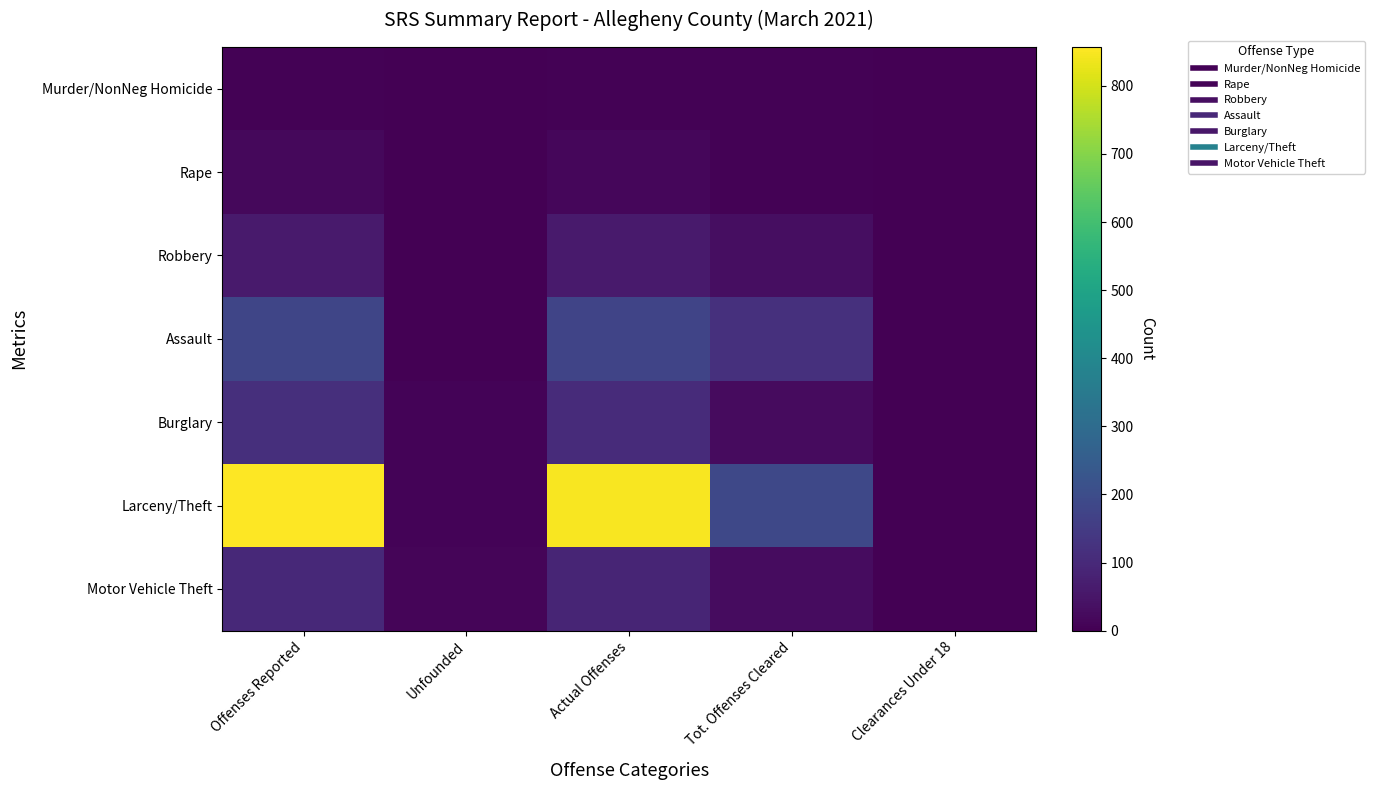

Which category has the lowest value across all series?

Unfounded